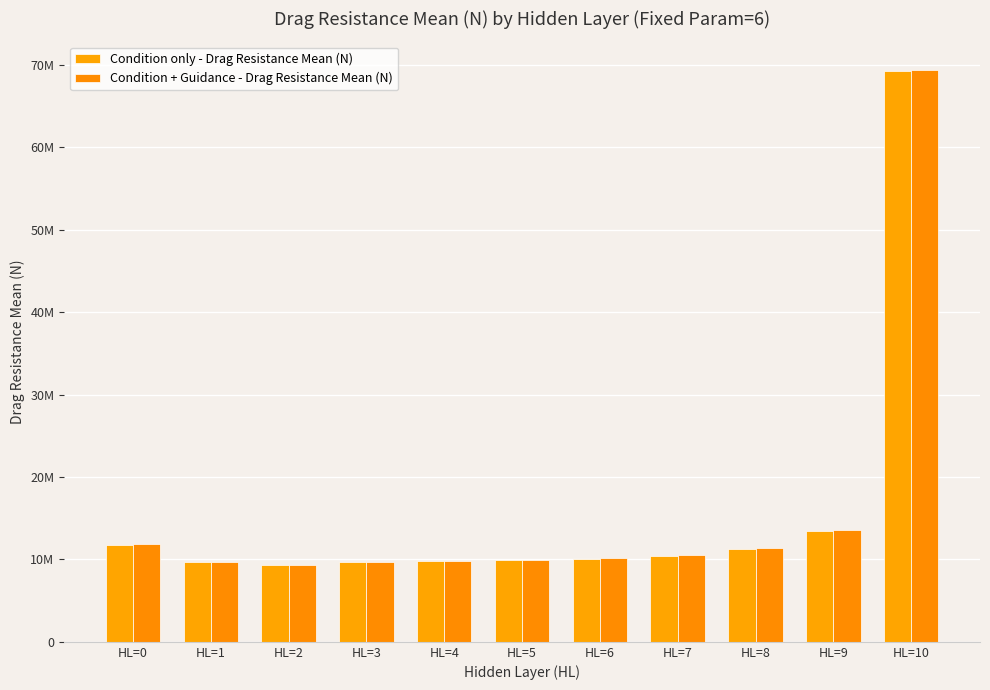

True or false: Condition + Guidance - Drag Resistance Mean (N) has a value of 16314597 at HL=3.

False